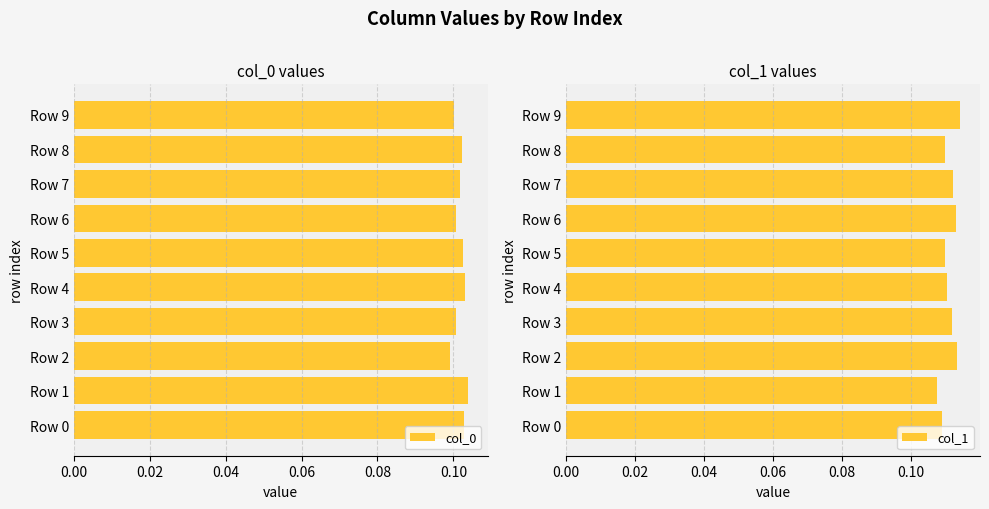

The value of col_0 at Row 7 is 0.2. True or false?

False